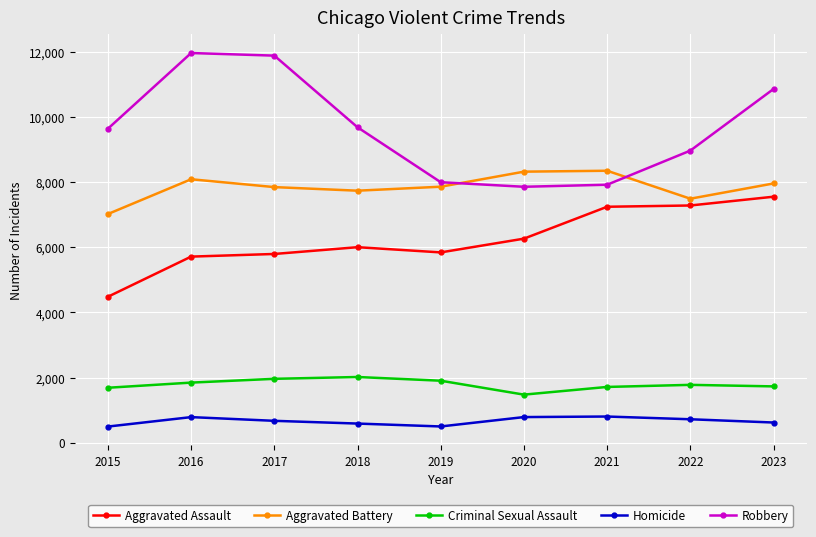

What is the difference between the maximum and second lowest values in the Homicide series?

305